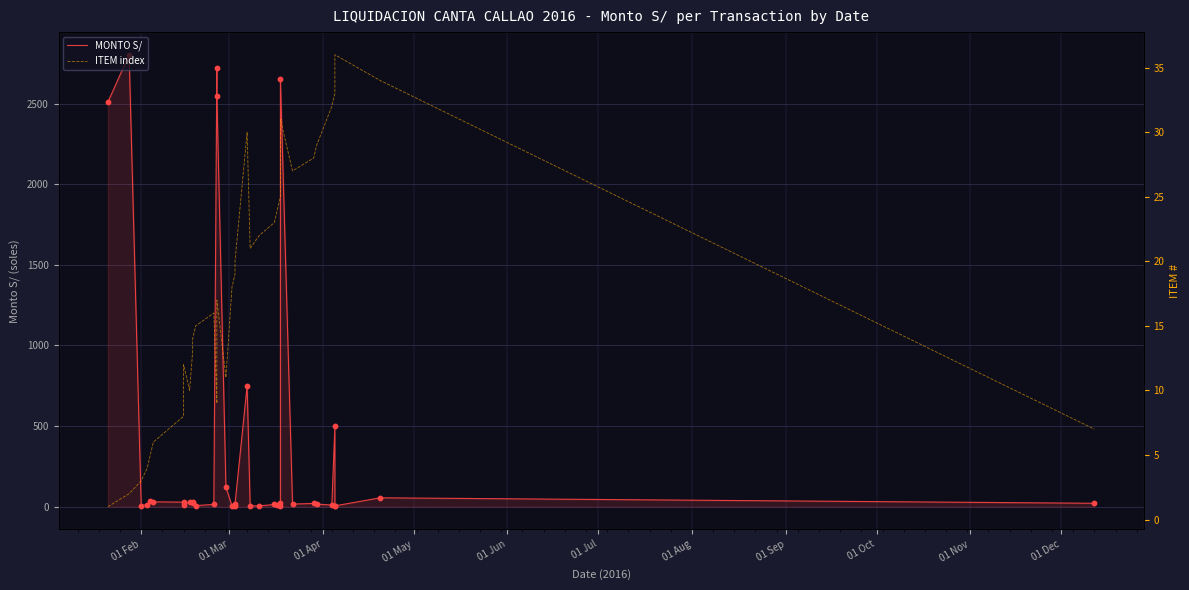

At how many categories does at least one series exceed 1574?

5